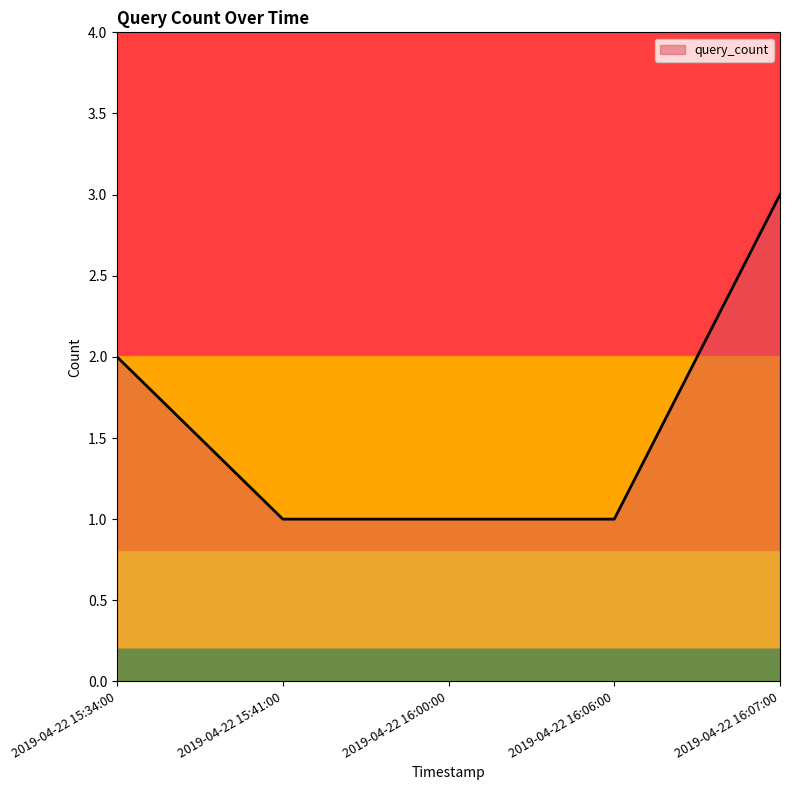

What position from the left is 2019-04-22 16:06:00?

4